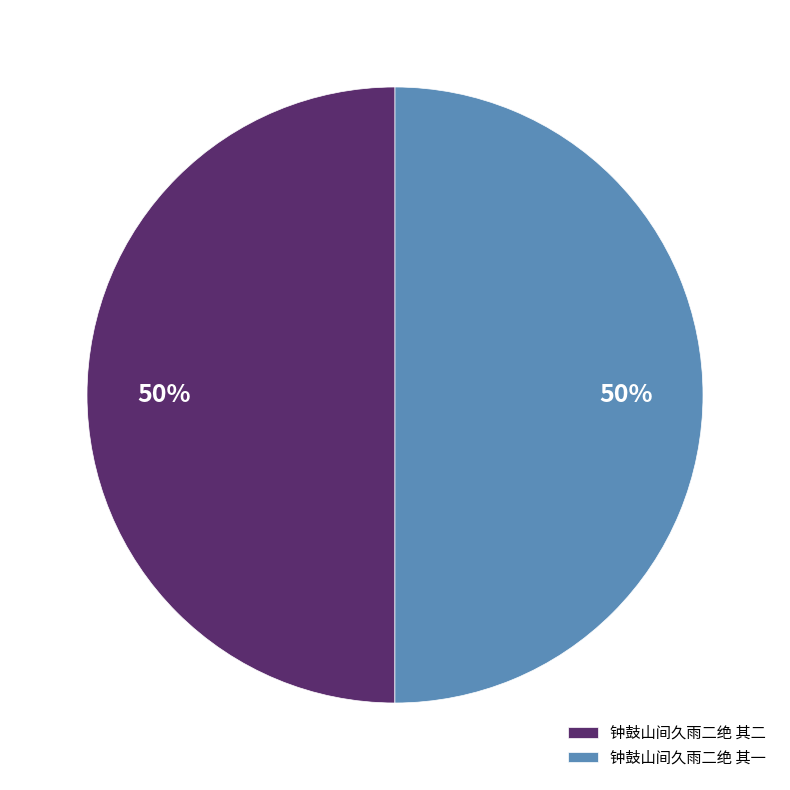

True or false: 钟鼓山间久雨二绝 其二 accounts for 61% of the total.

False